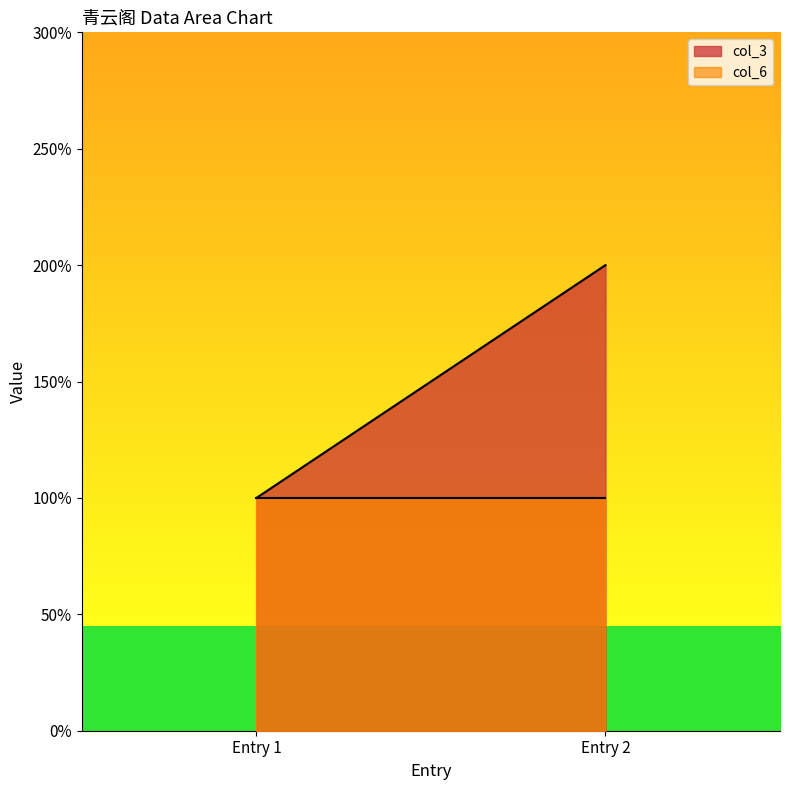

What is the minimum value for col_6?

1